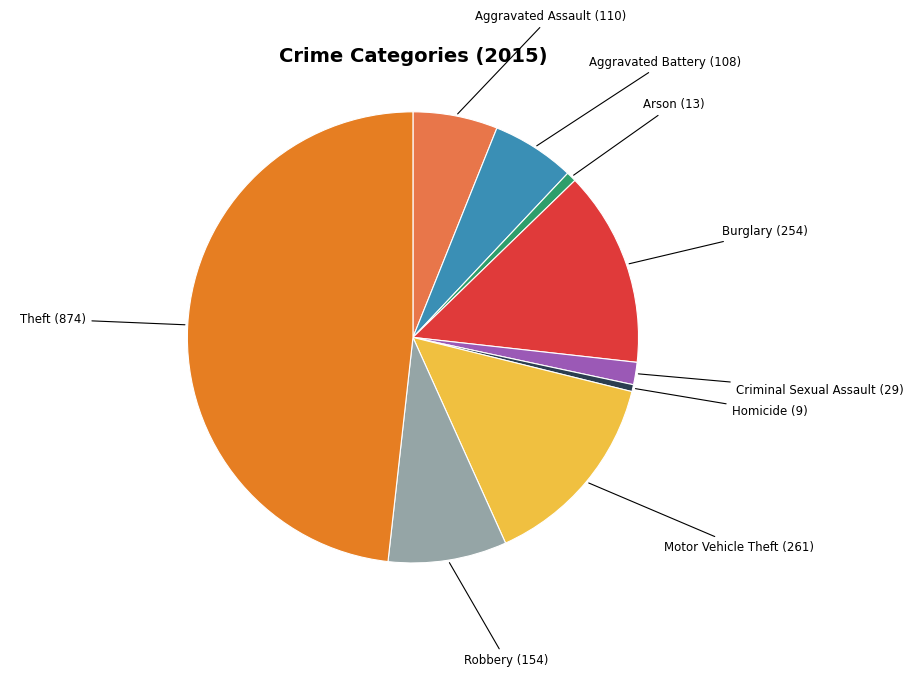

Count the number of slices in the pie.

9